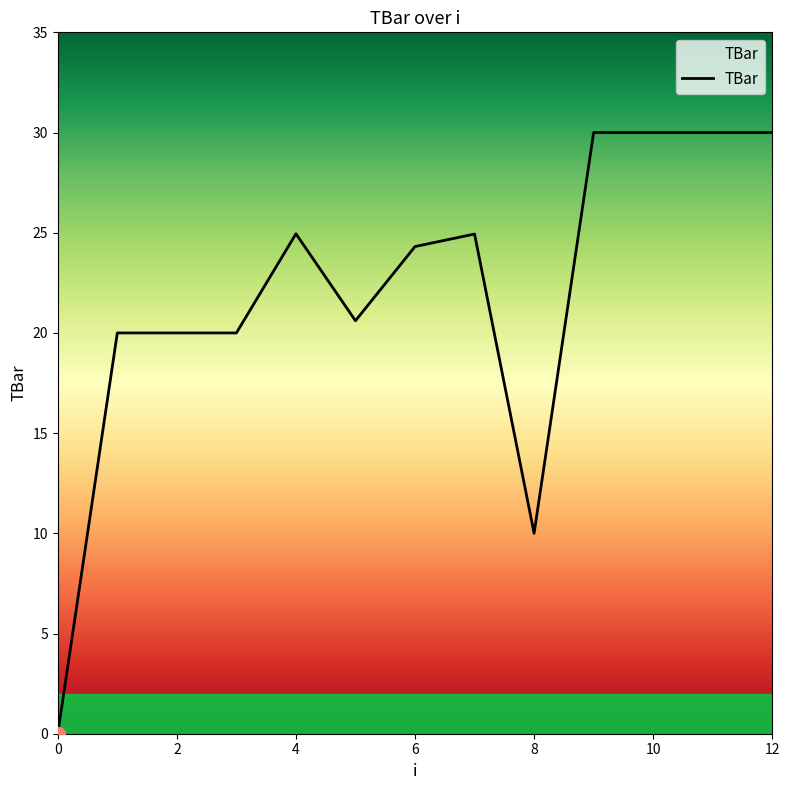

What is the maximum value shown in the chart?

30.0